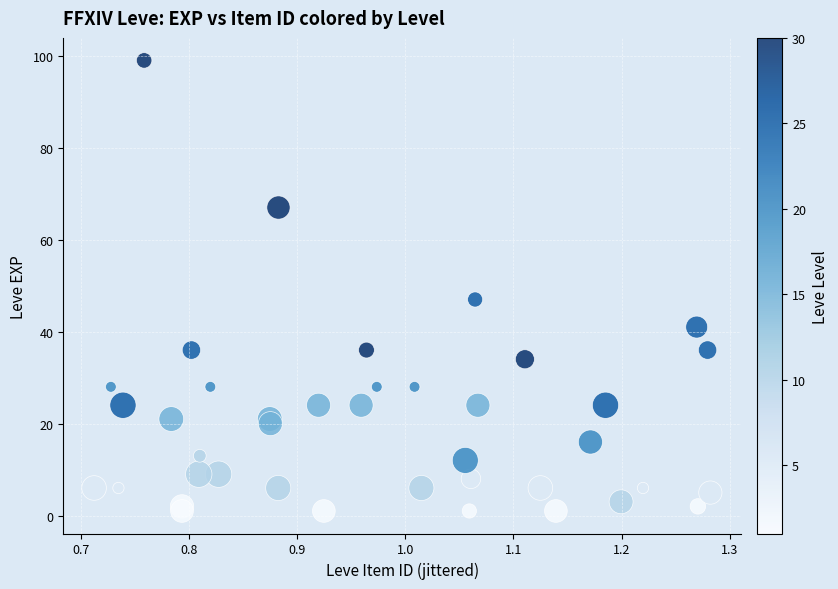

What Y value in the scatter plot is closest to 50?

47